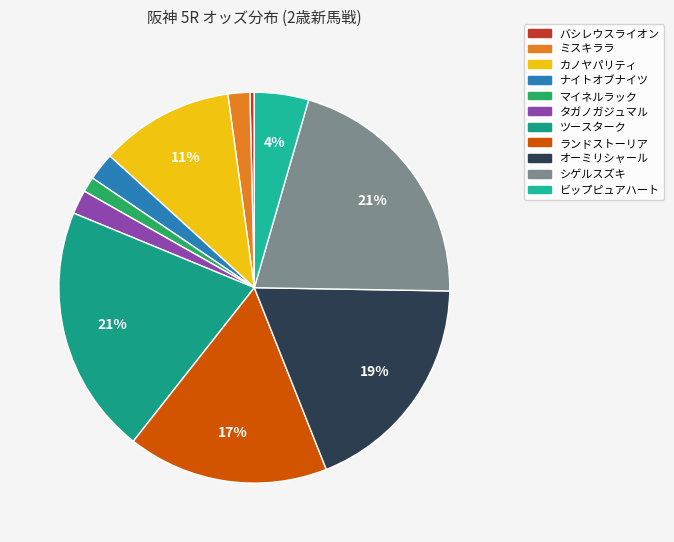

Is バシレウスライオン the majority of the pie?

No